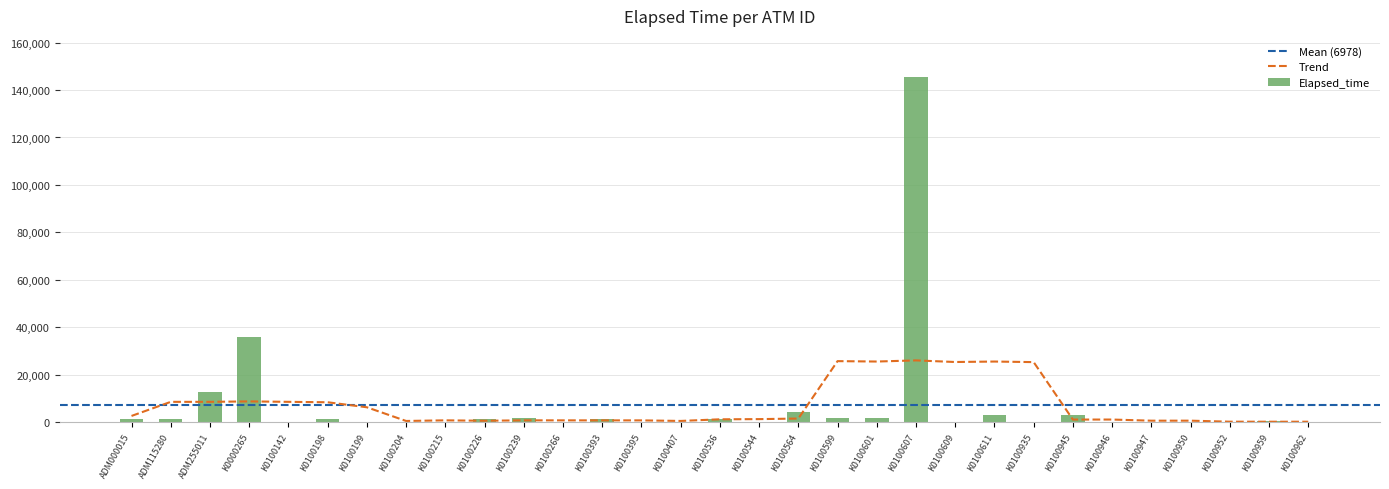

Where does the data first go above 181?

ADM000015